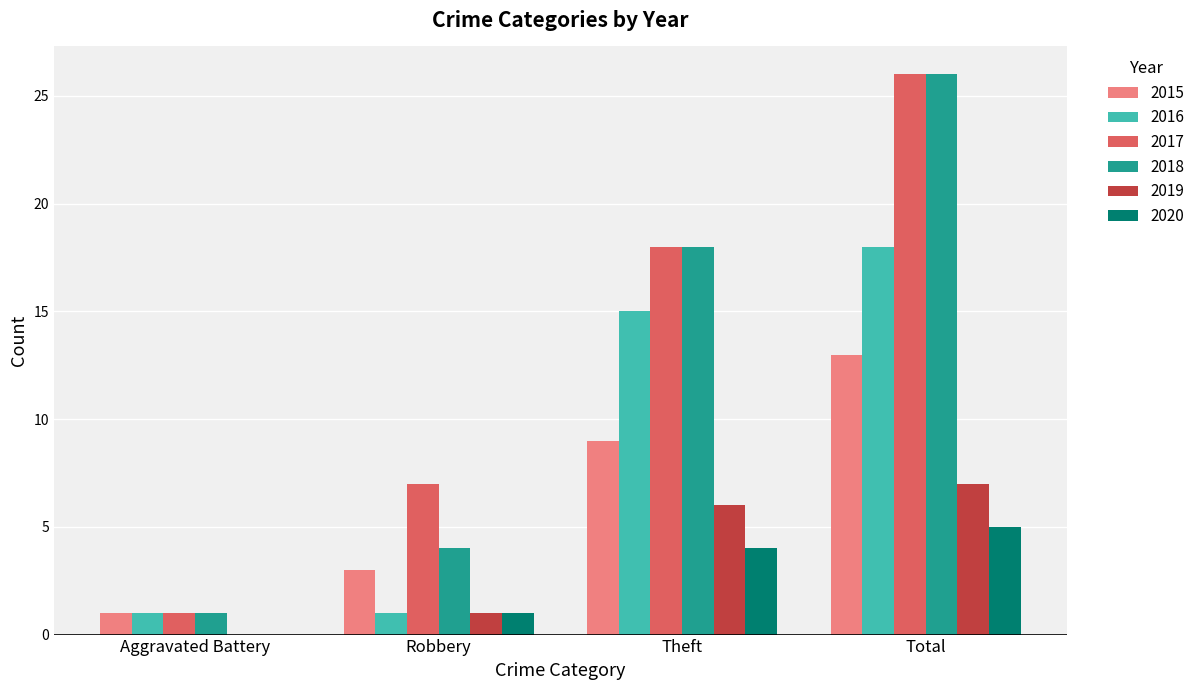

How many categories are shown in the chart?

4